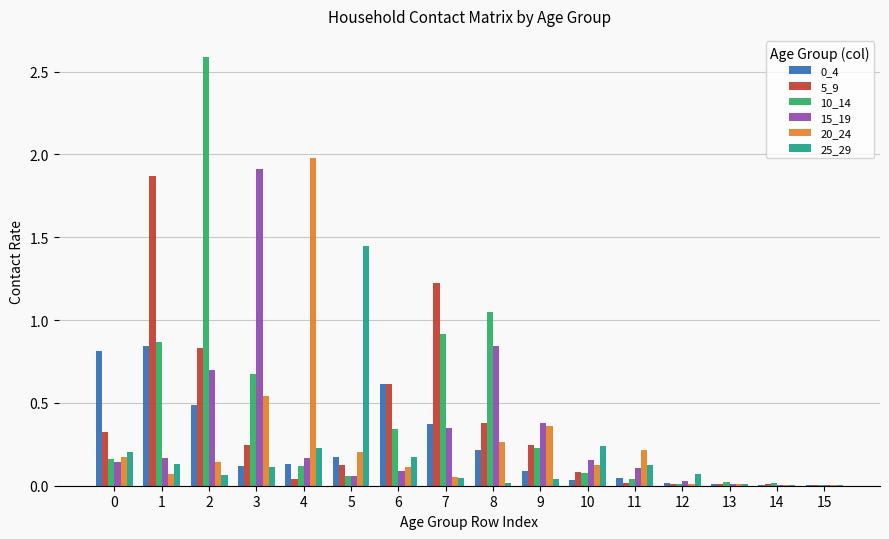

Is the value of 0_4 at 1 greater than the value of 10_14 at 7?

No